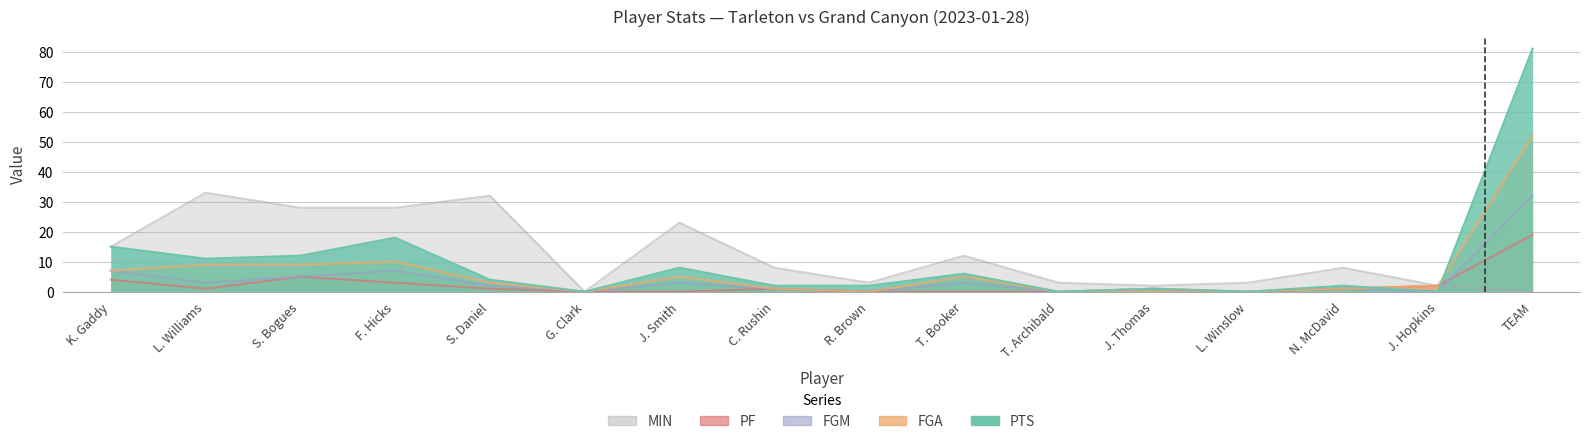

Reading right to left, extract all data points from this chart.

PTS: 81	0	2	0	1	0	6	2	2	8	0	4	18	12	11	15
FGA: 52	2	1	0	0	0	5	0	1	5	0	3	10	9	9	7
FGM: 32	0	1	0	0	0	3	0	1	3	0	2	7	5	3	7
MIN: 0	2	8	3	2	3	12	3	8	23	0	32	28	28	33	15
PF: 19	2	1	0	1	0	0	0	1	0	0	1	3	5	1	4